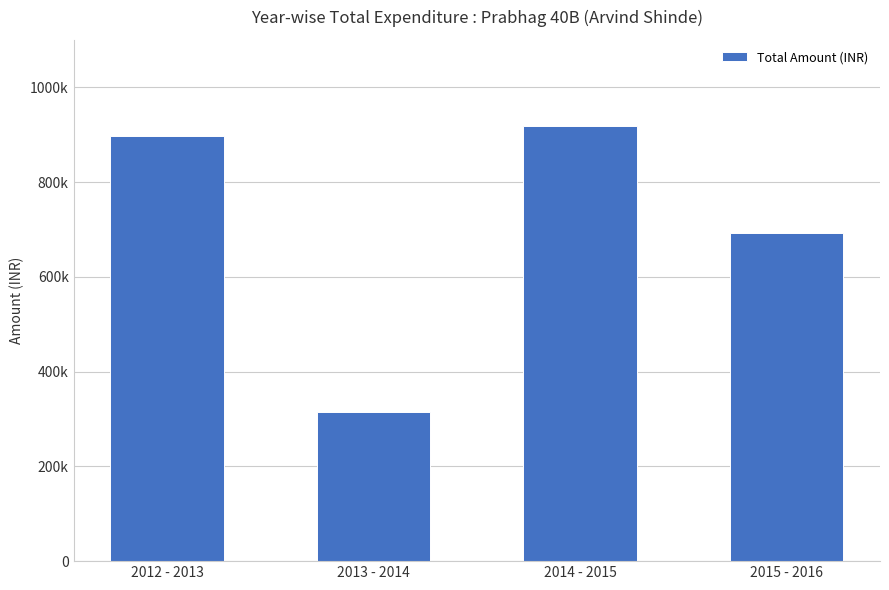

How many data points does each series have?

4